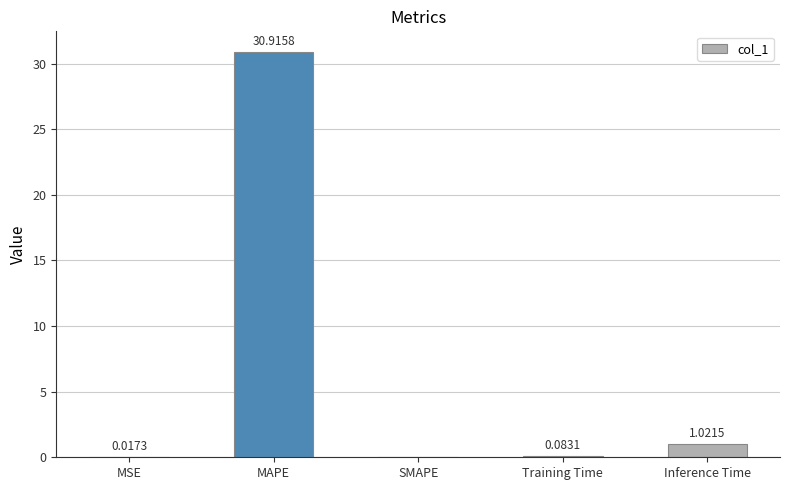

Where is the data nearest to the value 15?

Inference Time